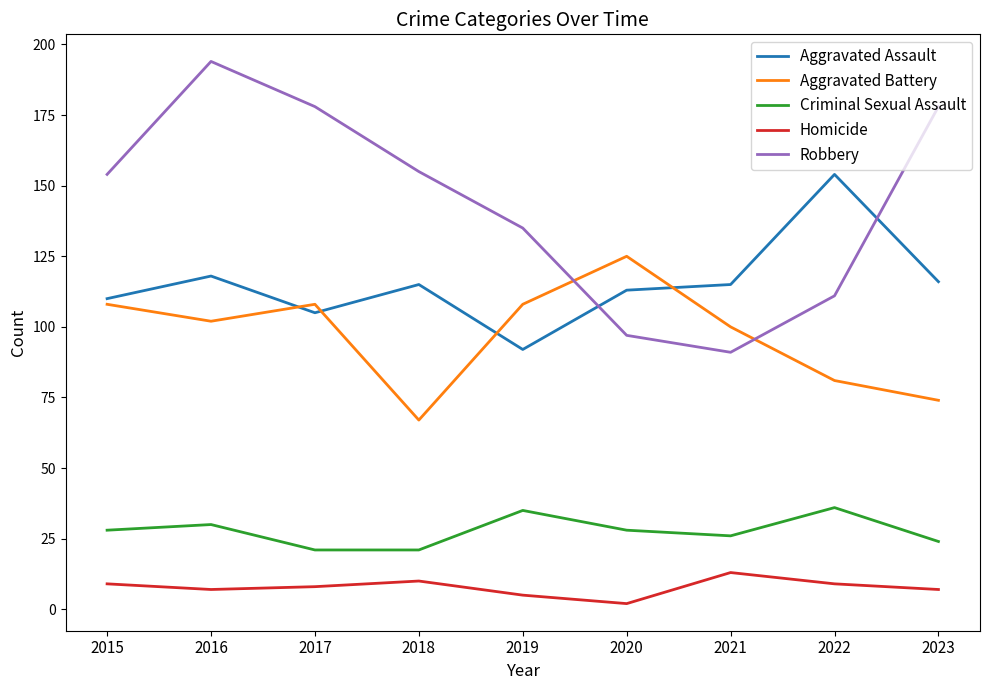

How many interior local valleys does the Robbery series have?

1